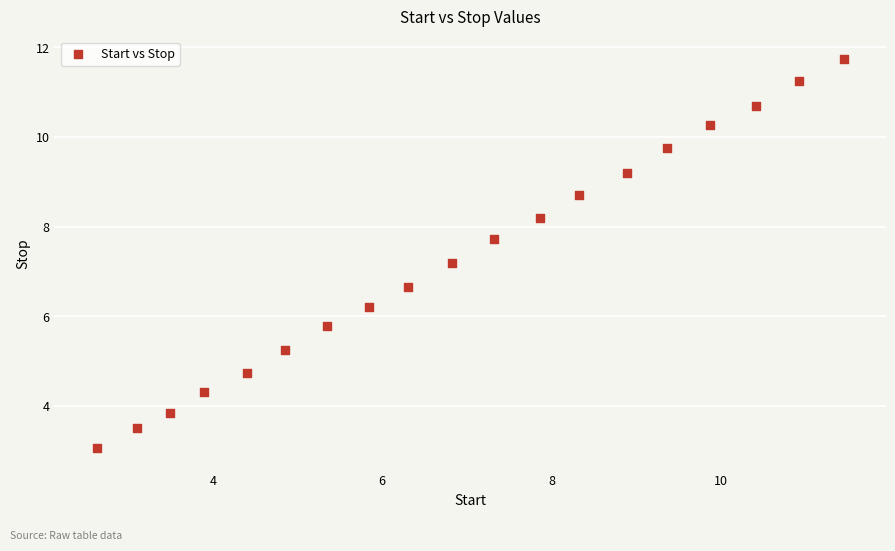

What Y value in the scatter plot is closest to 7?

7.2